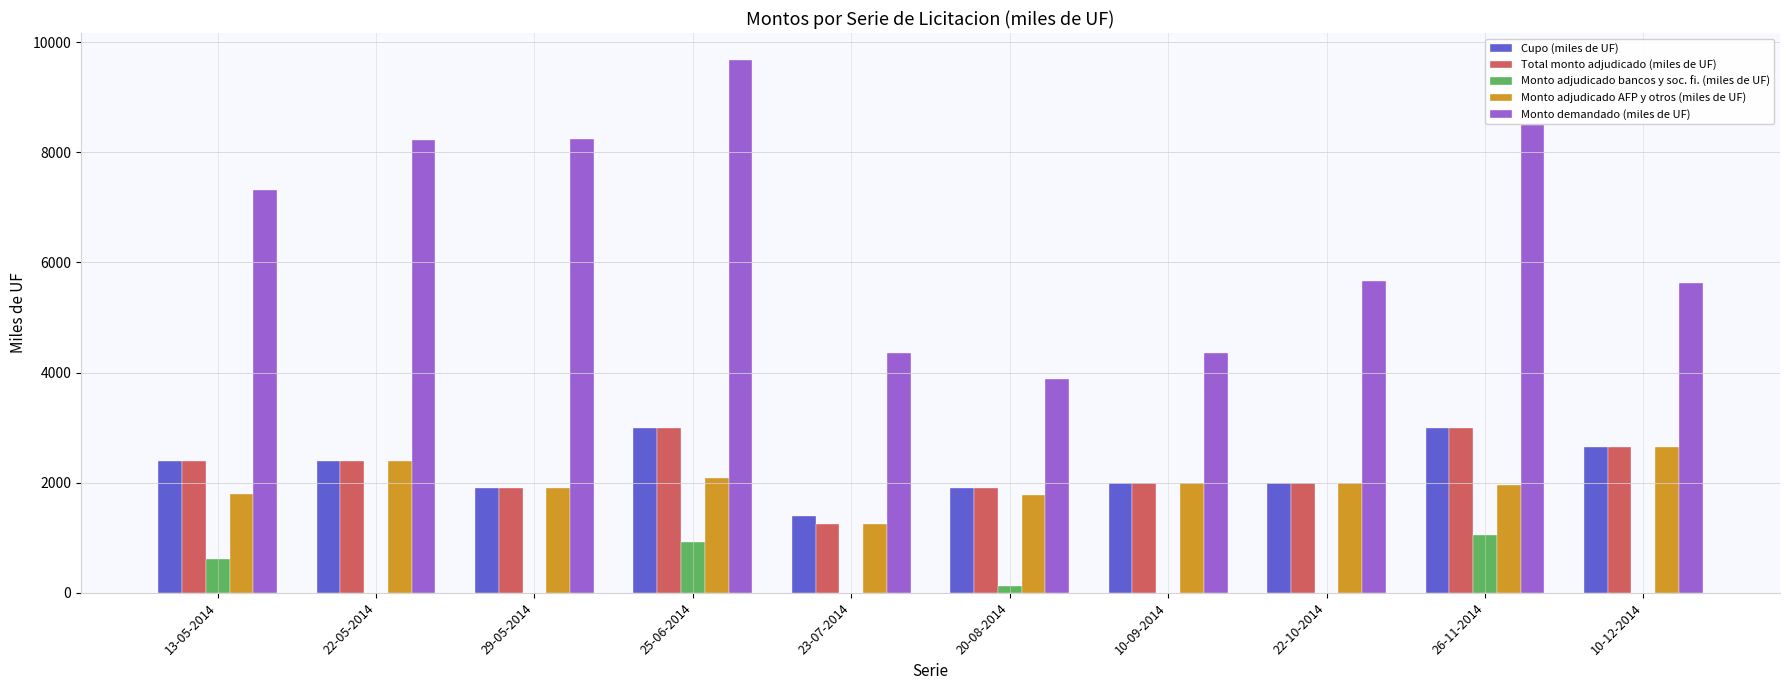

The Monto adjudicado bancos y soc. fi. (miles de UF) series shows 220 at 25-06-2014. True or false?

False